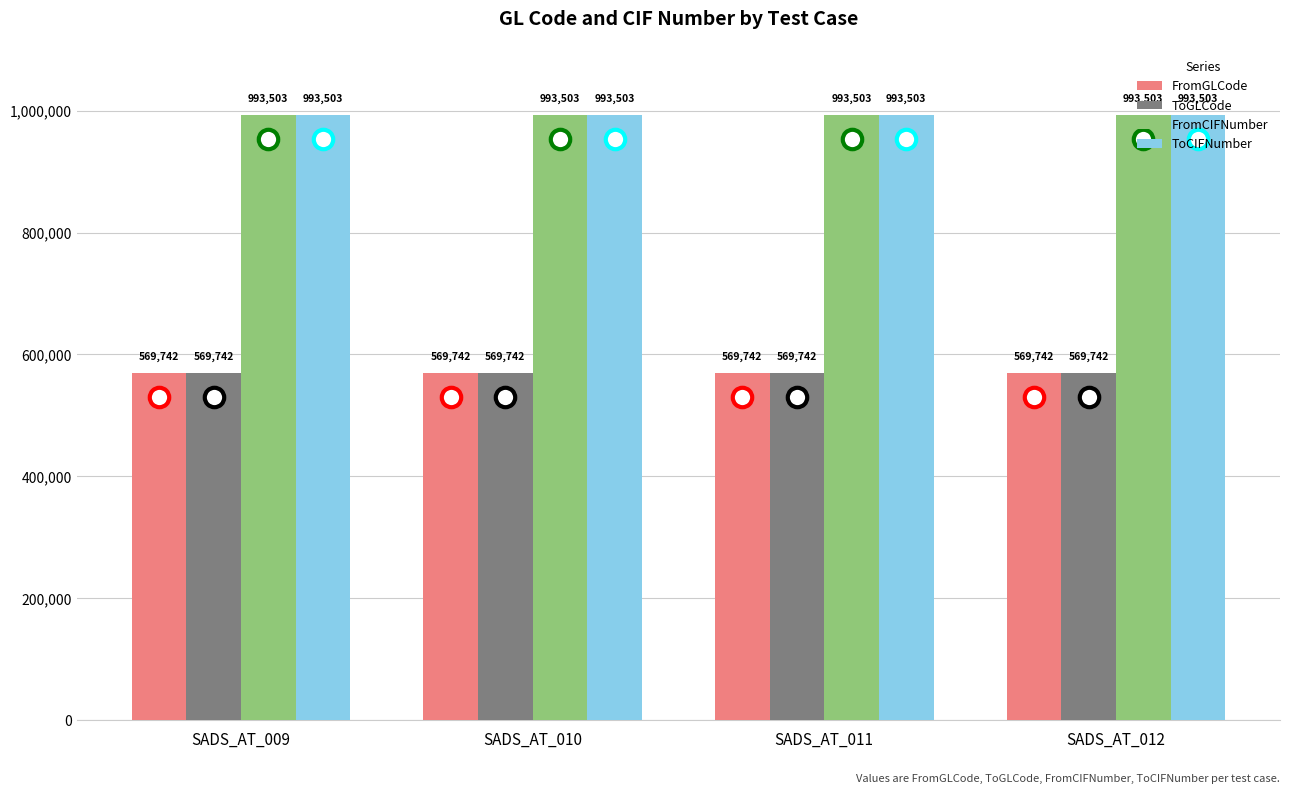

What is the difference between the highest and lowest values at SADS_AT_009?

423761